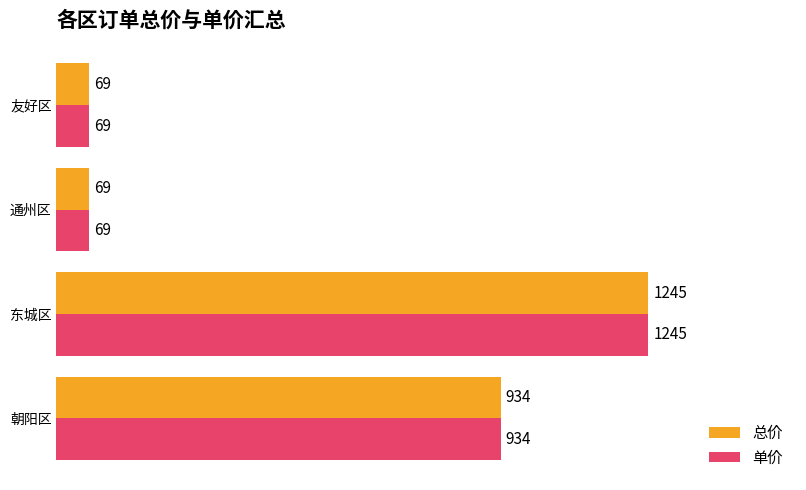

What is the sum of all 总价 values?

2317